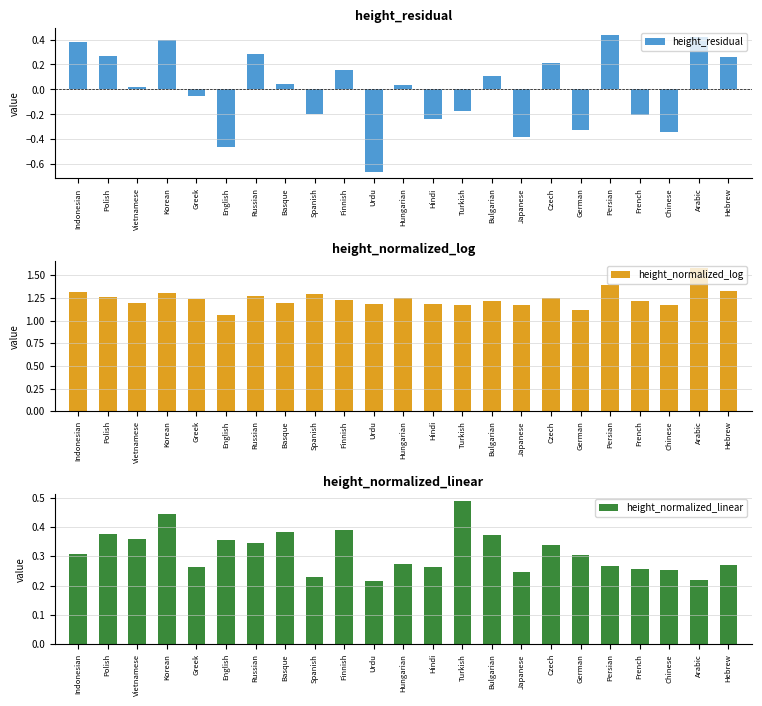

At which label does height_normalized_linear reach its minimum?

Urdu